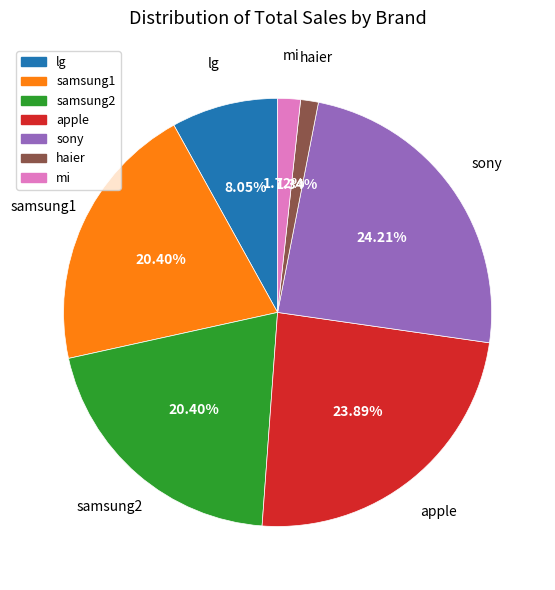

How many slices are in this pie chart?

7